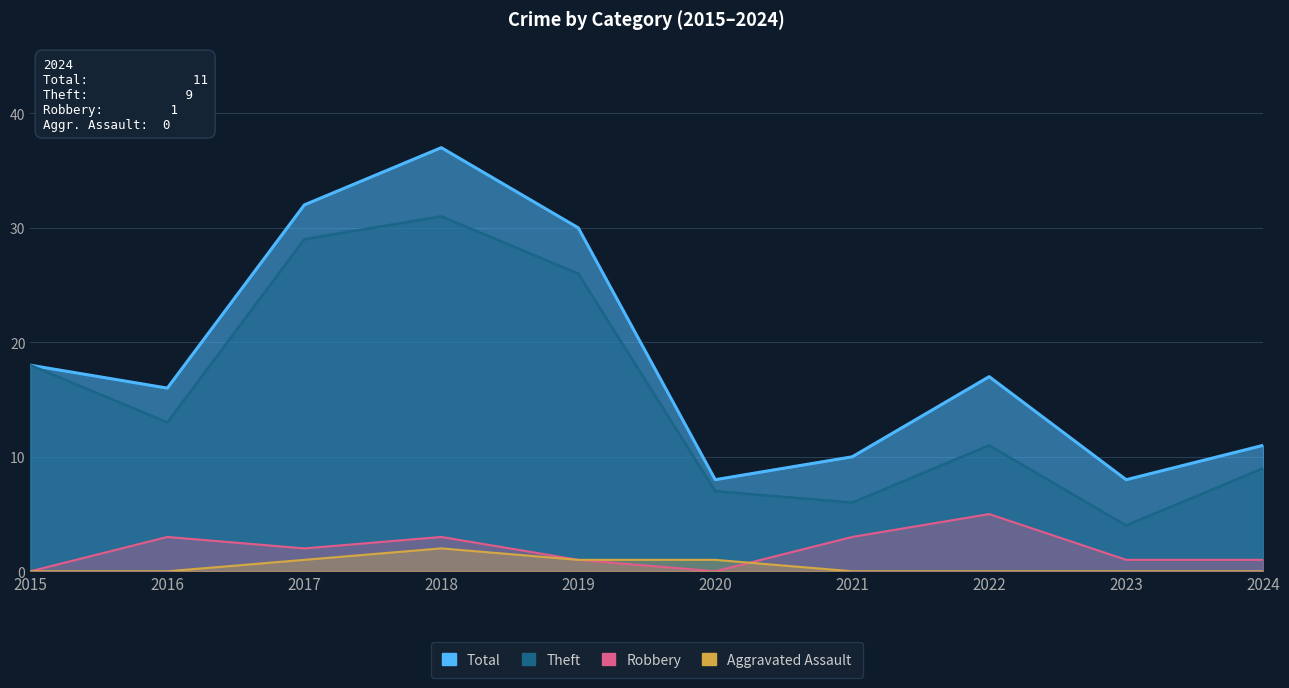

Where is Total nearest to the value 22?

2015